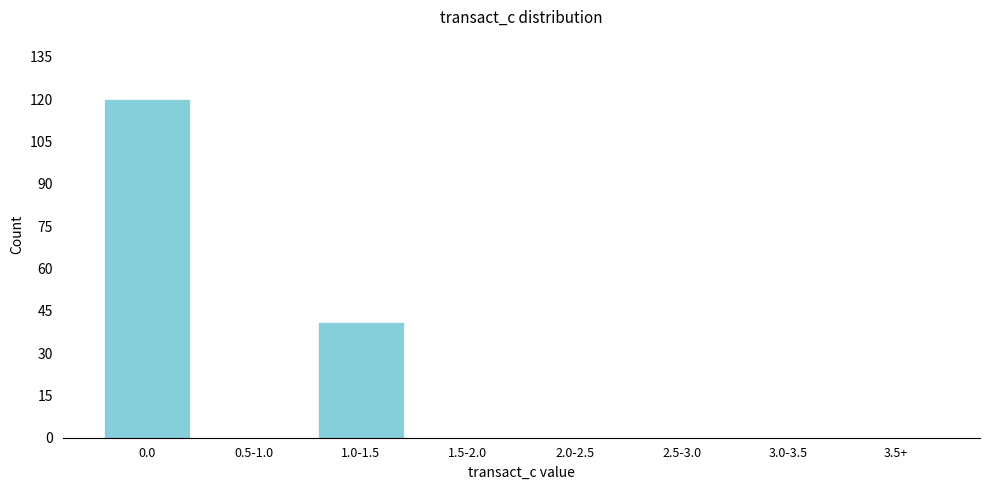

Reading left to right, what are all the values shown in this chart?

0.0=120	0.5-1.0=0	1.0-1.5=41	1.5-2.0=0	2.0-2.5=0	2.5-3.0=0	3.0-3.5=0	3.5+=0